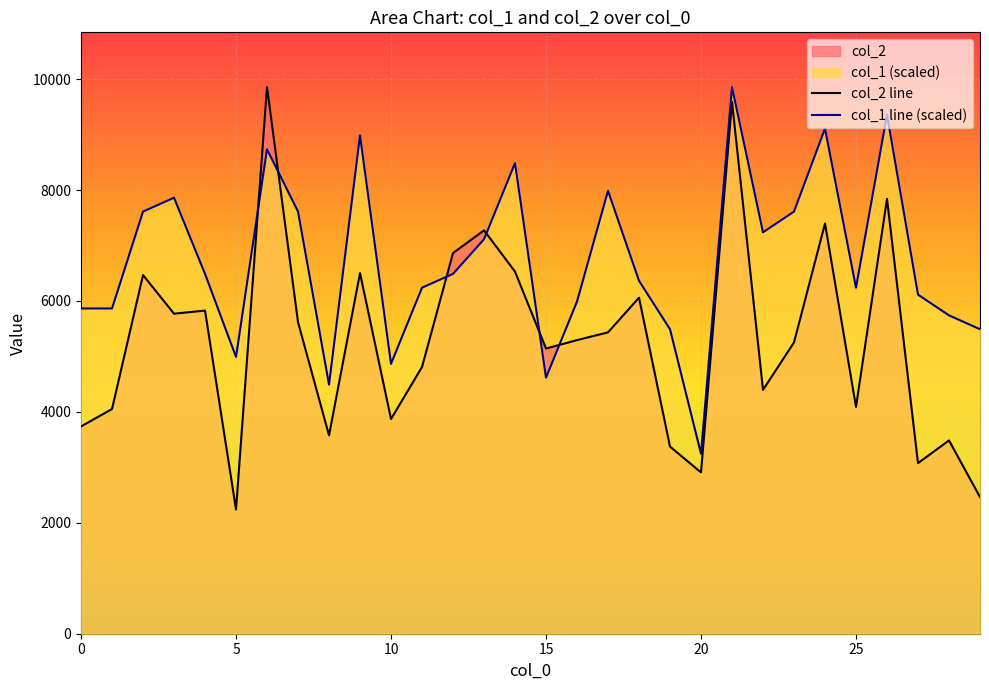

Which series has the largest total across all categories?

col_1 line (scaled)